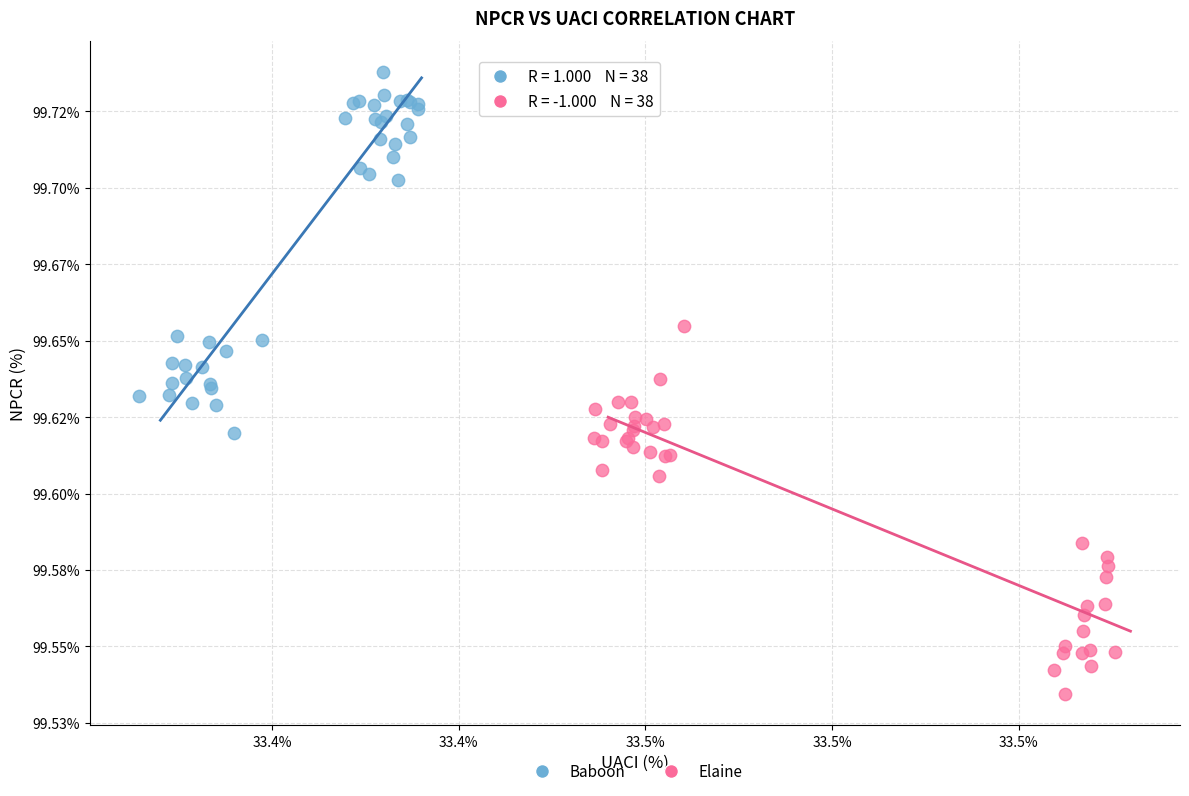

Which series has the largest Y range (max minus min)?

Elaine